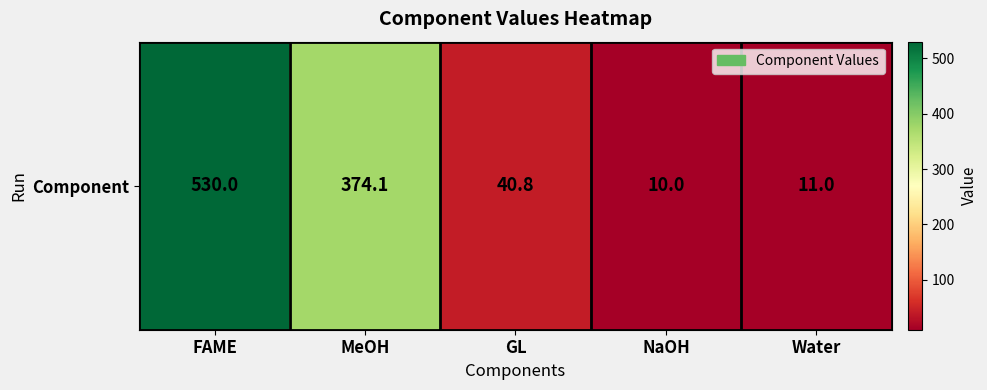

How many values are below 40?

2